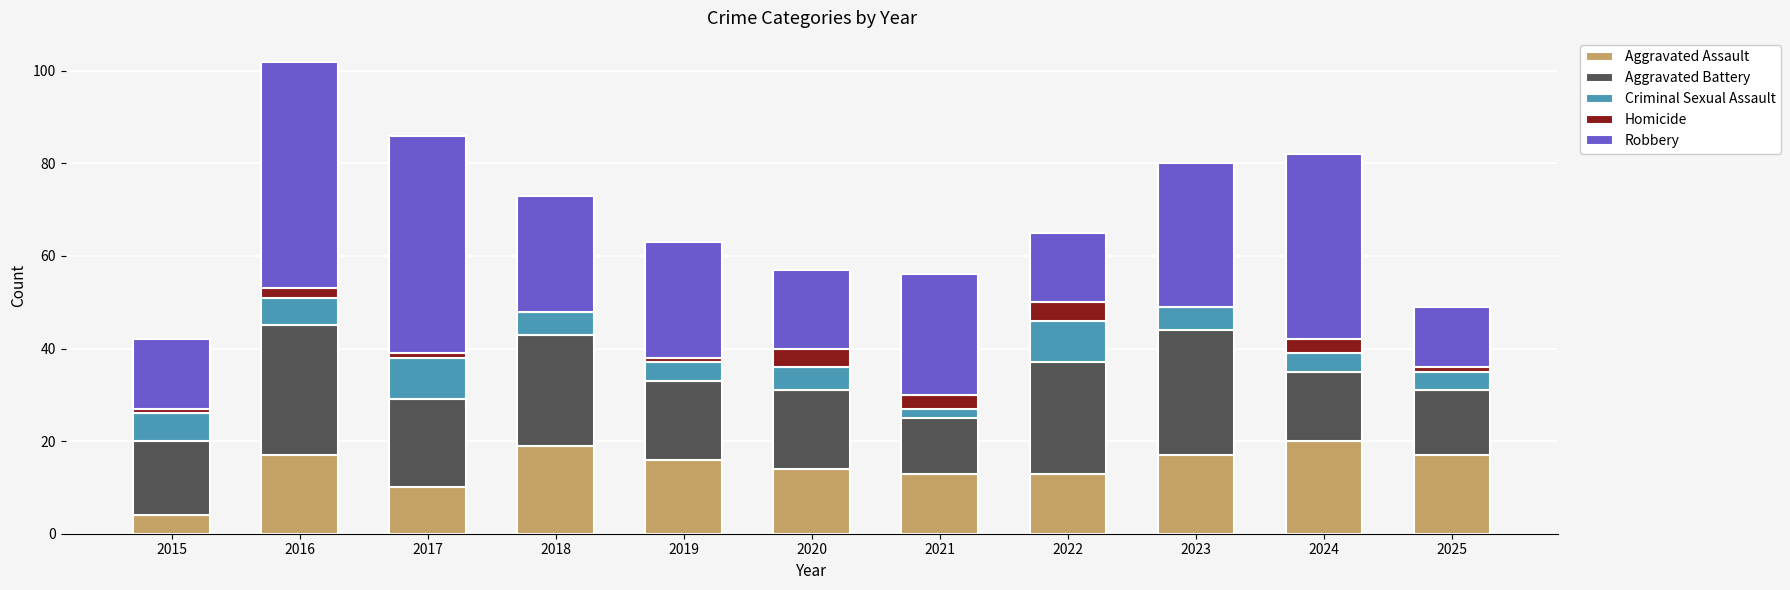

True or false: Aggravated Assault has a value of 13 at 2022.

True